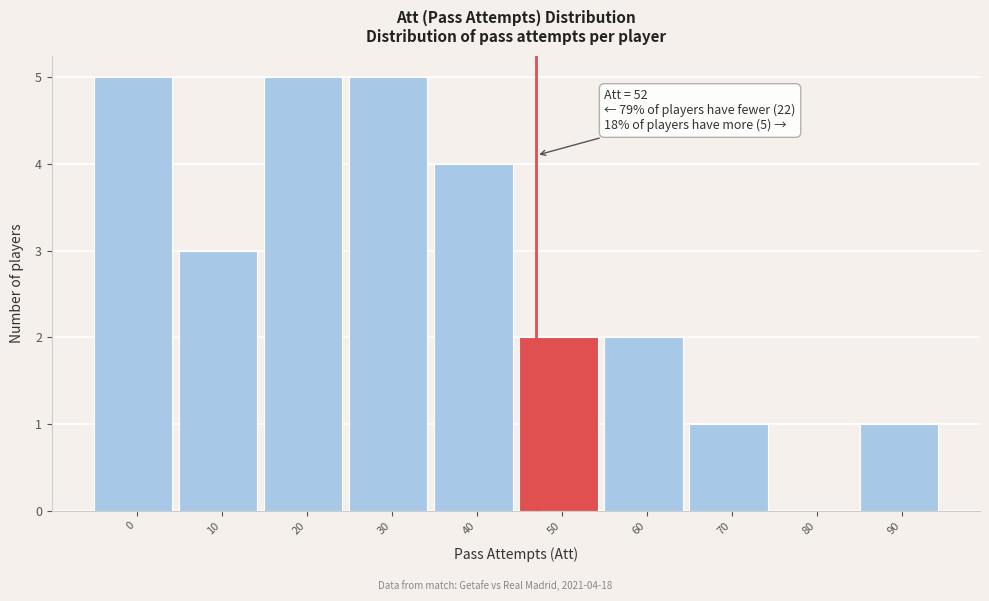

Reading left to right, extract all data points from this chart.

0=5	10=3	20=5	30=5	40=4	50=2	60=2	70=1	80=0	90=1